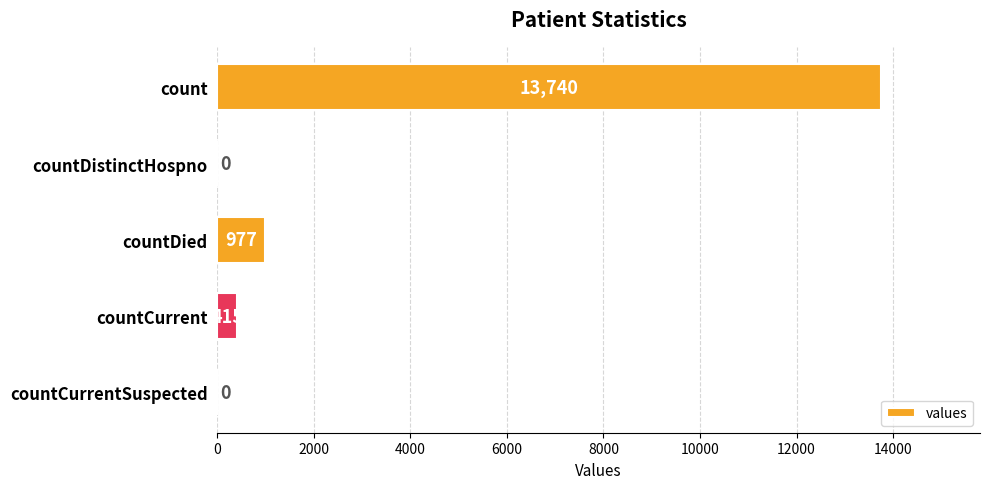

The value at countDistinctHospno is 0. True or false?

True